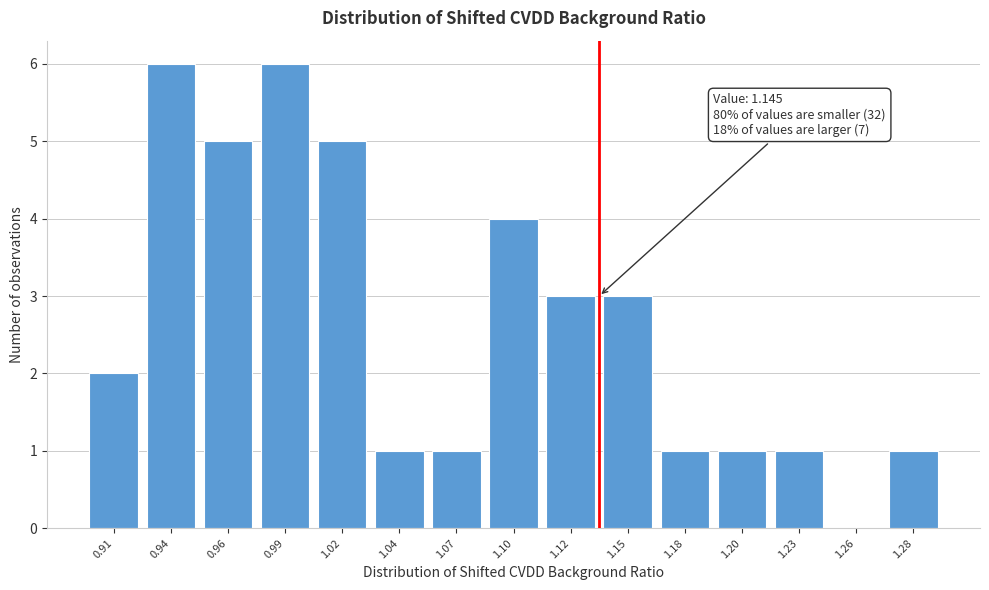

Reading left to right, transcribe all the data shown in this chart.

0.91=2	0.94=6	0.96=5	0.99=6	1.02=5	1.04=1	1.07=1	1.10=4	1.12=3	1.15=3	1.18=1	1.20=1	1.23=1	1.26=0	1.28=1